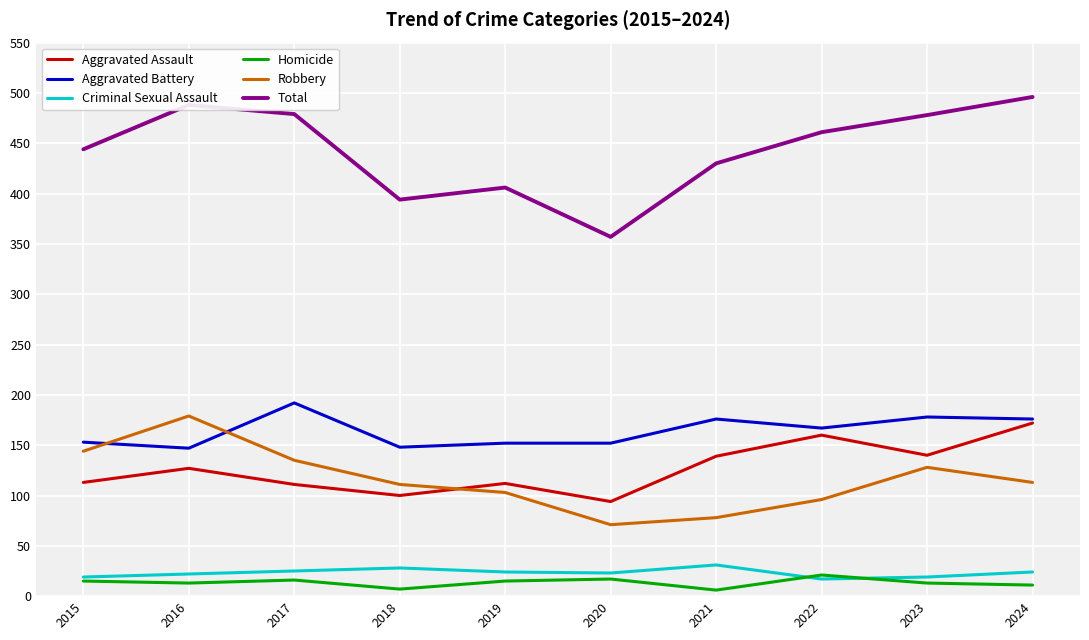

True or false: Homicide and Robbery cross at least once.

False